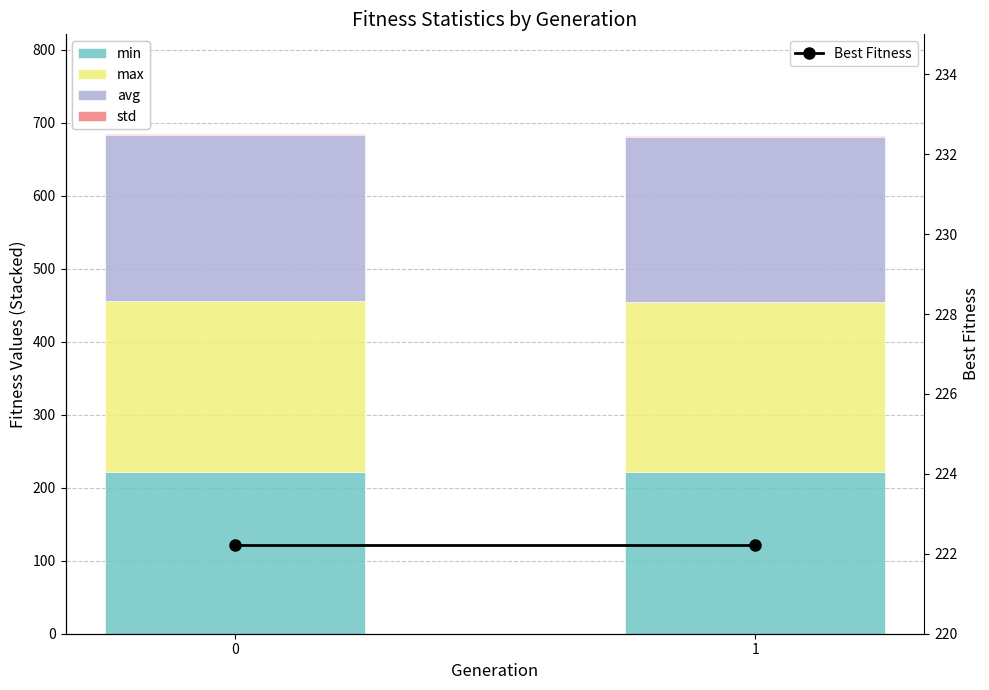

How many std values are between 1 and 2?

2